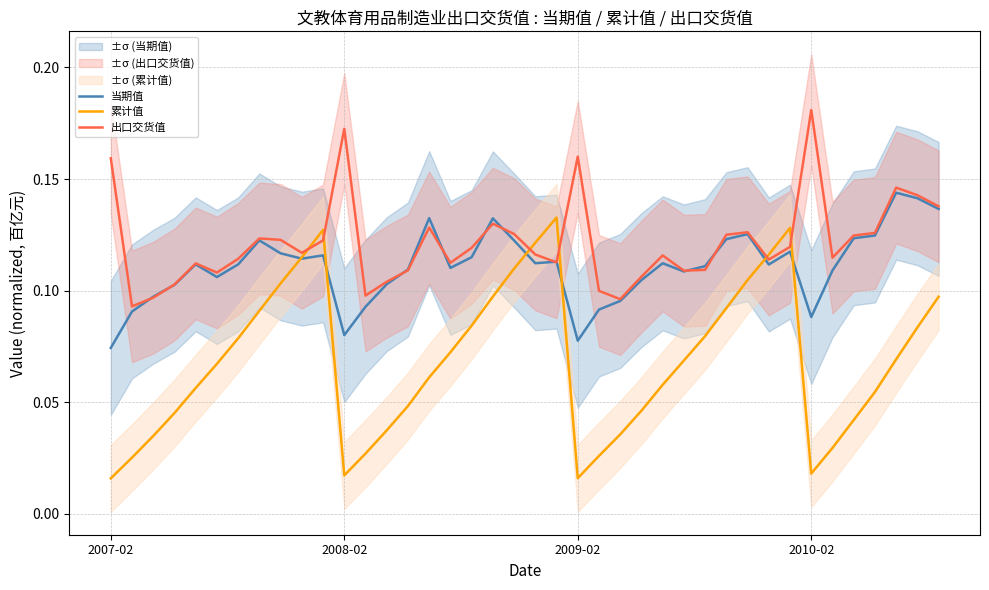

Is it true that 当期值 equals 0.1 at 30?

True